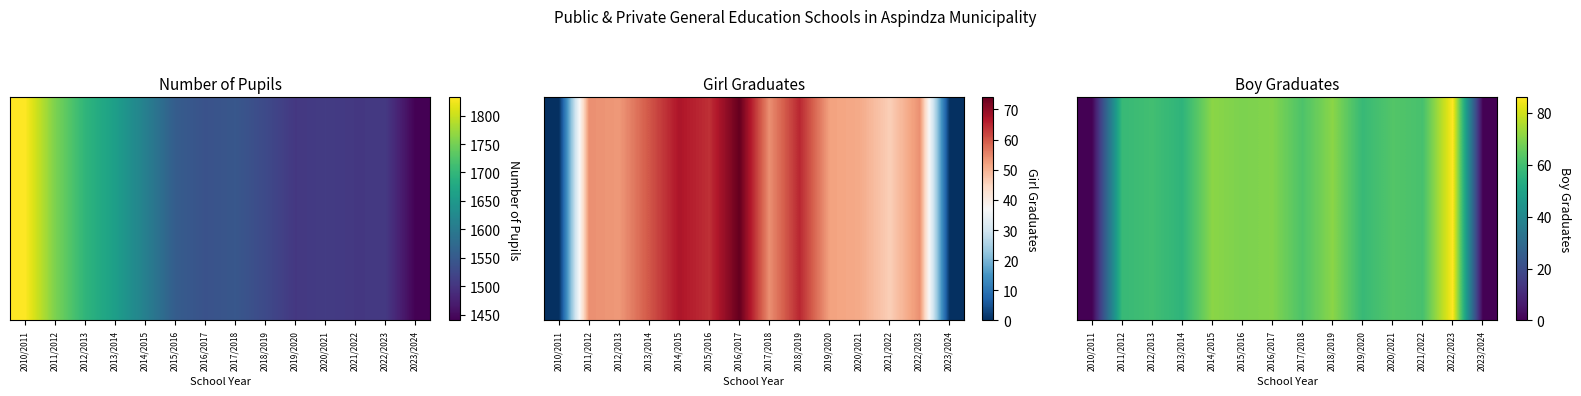

Is it true that the value at 2013/2014 is 56?

True